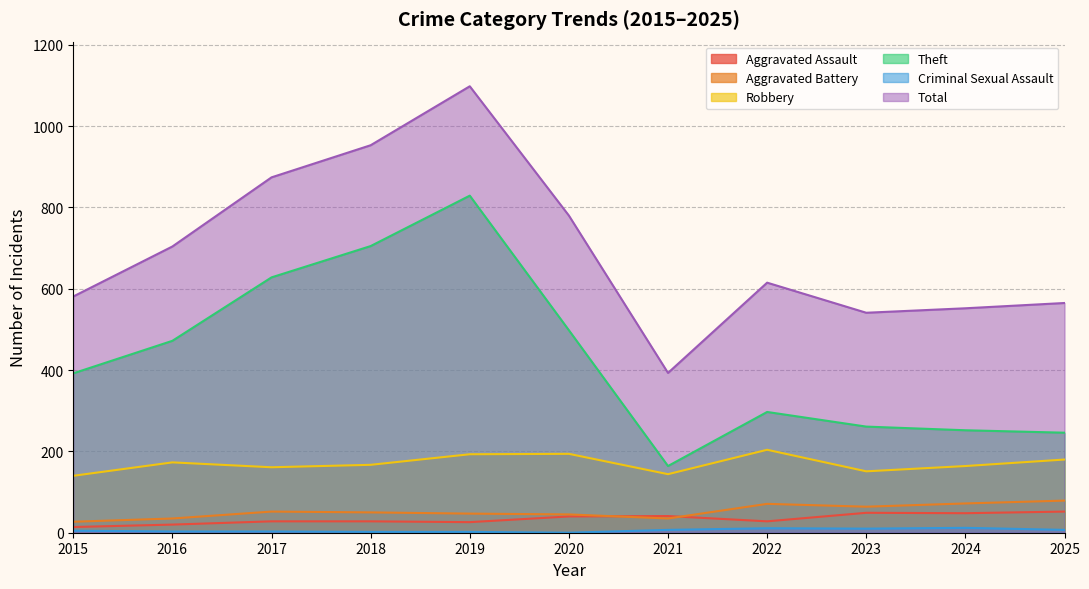

Is the value of Total at 2024 greater than the value of Criminal Sexual Assault at 2020?

Yes